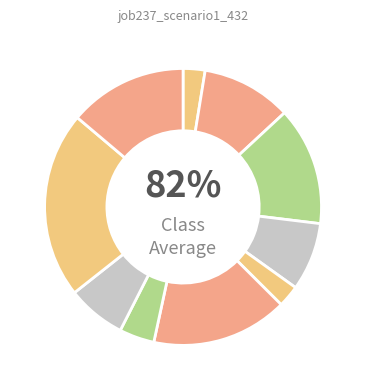

The B54 slice represents 8% of the pie. True or false?

True